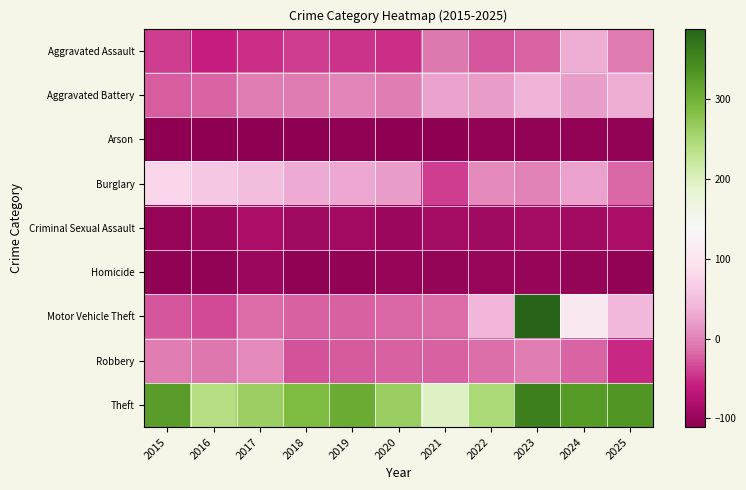

How many distinct data groups are displayed?

9